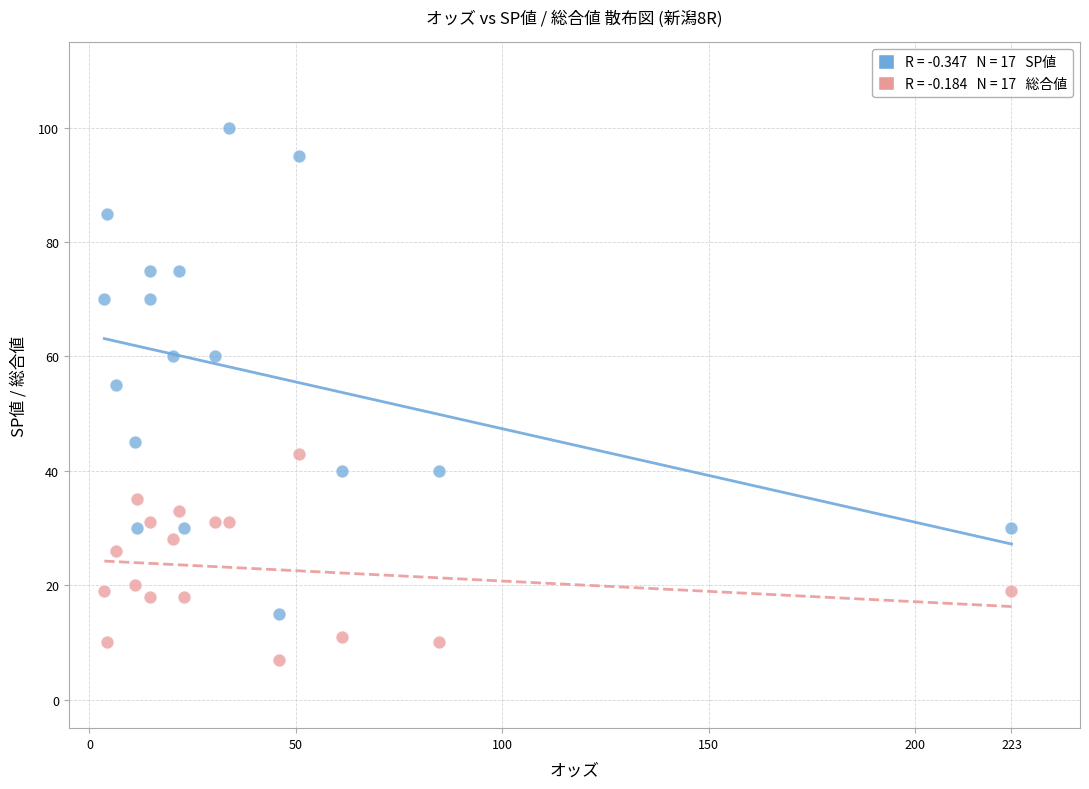

Across all data points, what is the range of Y values (max minus min)?

93